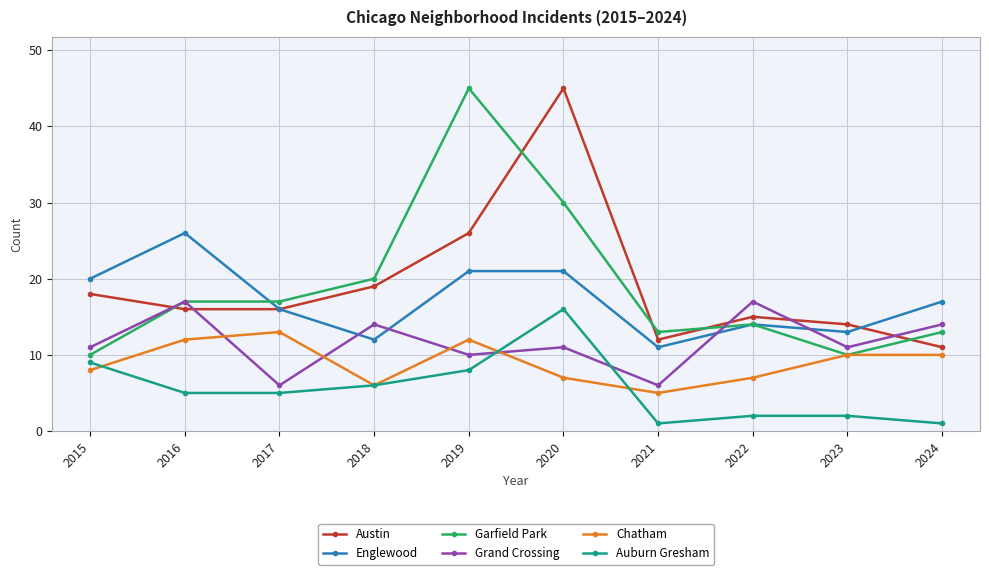

True or false: Englewood has a value of 16 at 2017.

True